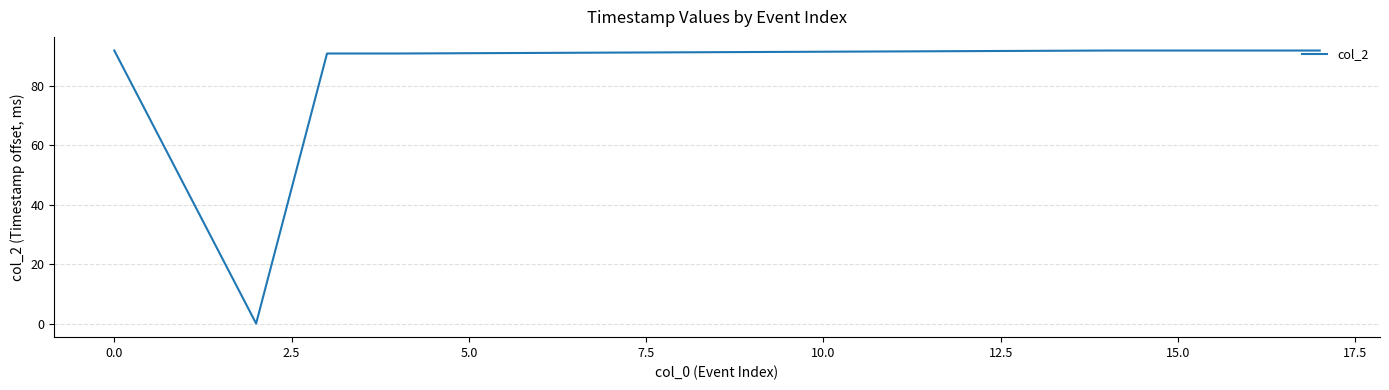

What is the difference between the maximum and minimum values?

92